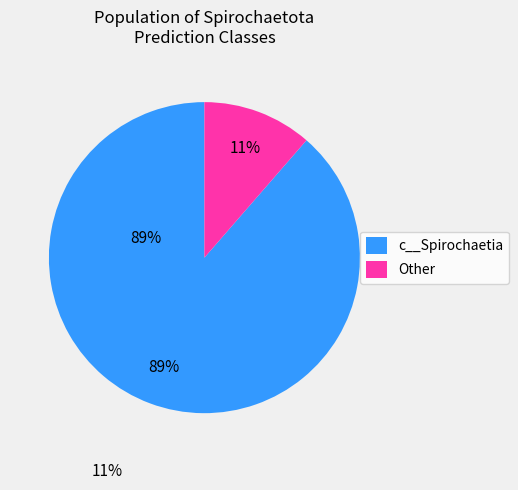

Is it true that Other is 11% of the pie?

True